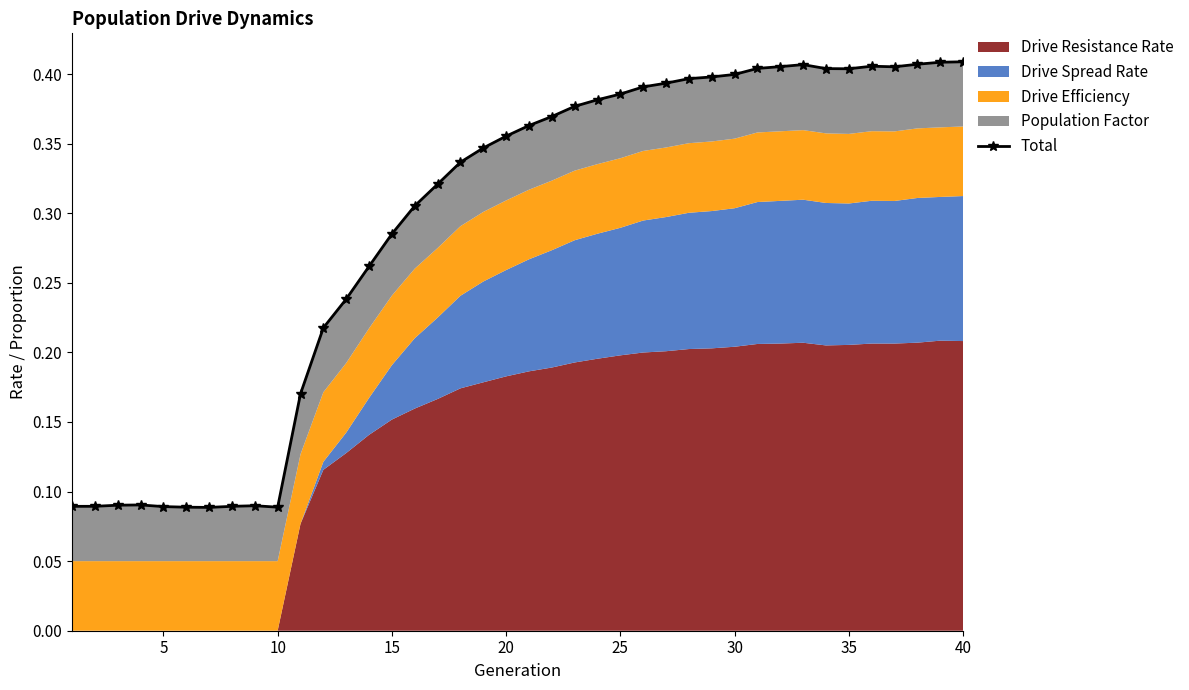

Reading left to right, list all the values displayed in this chart.

0.1	0.1	0.1	0.1	0.1	0.1	0.1	0.1	0.1	0.1	0.2	0.2	0.2	0.3	0.3	0.3	0.3	0.3	0.3	0.4	0.4	0.4	0.4	0.4	0.4	0.4	0.4	0.4	0.4	0.4	0.4	0.4	0.4	0.4	0.4	0.4	0.4	0.4	0.4	0.4